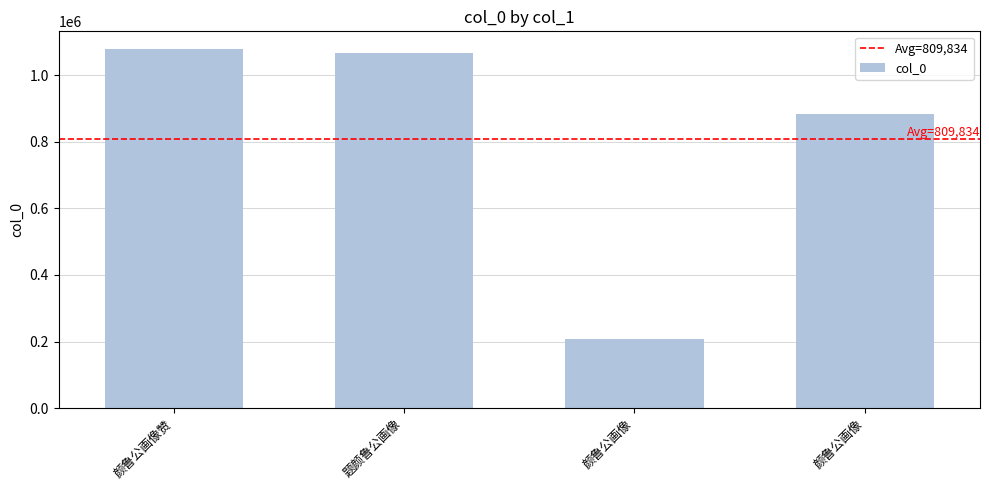

Reading right to left, transcribe all the data shown in this chart.

颜鲁公画像=884556	颜鲁公画像=208641	题颜鲁公画像=1067642	颜鲁公画像赞=1078496